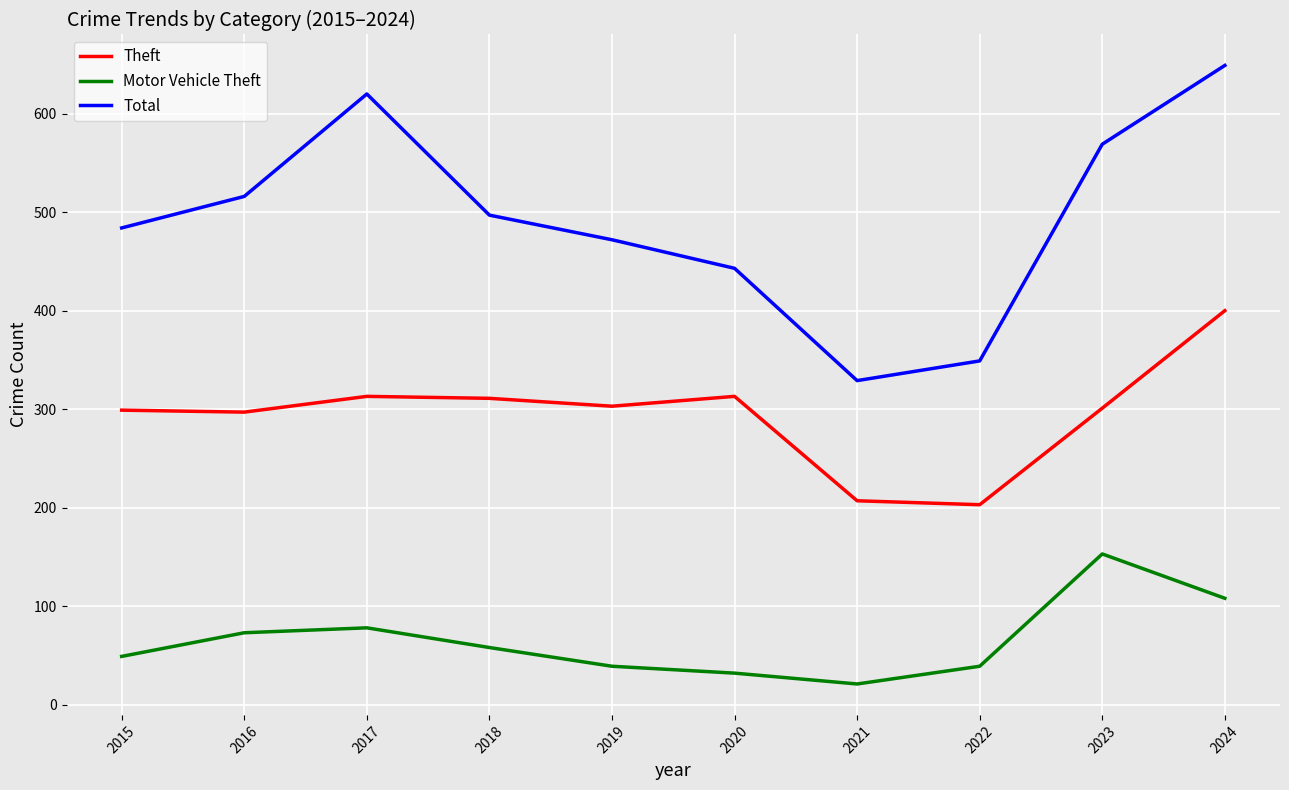

True or false: Theft has more than 0 points higher than both neighbors.

True